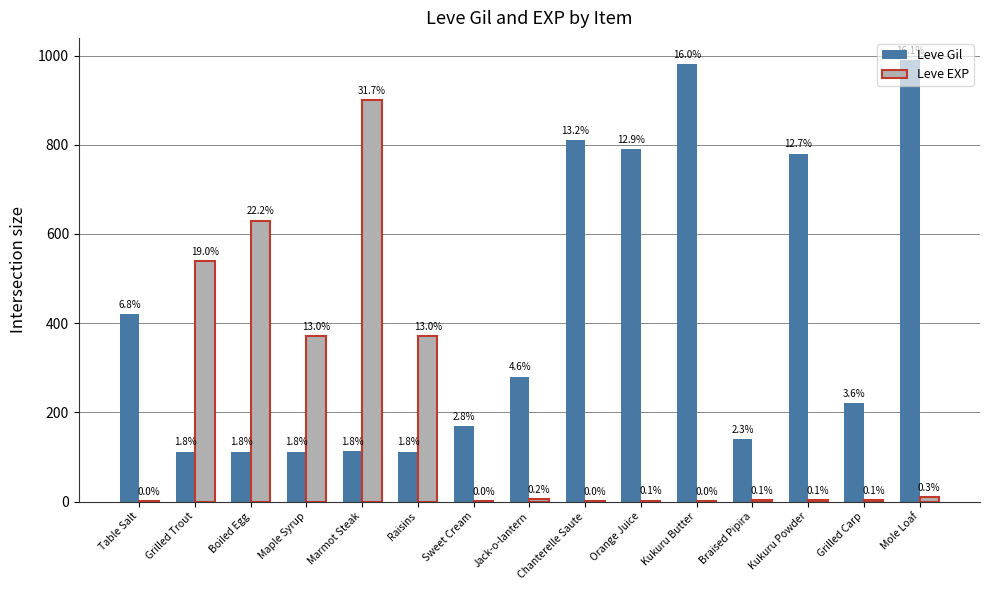

Which category has the highest value in the Leve Gil series?

Mole Loaf